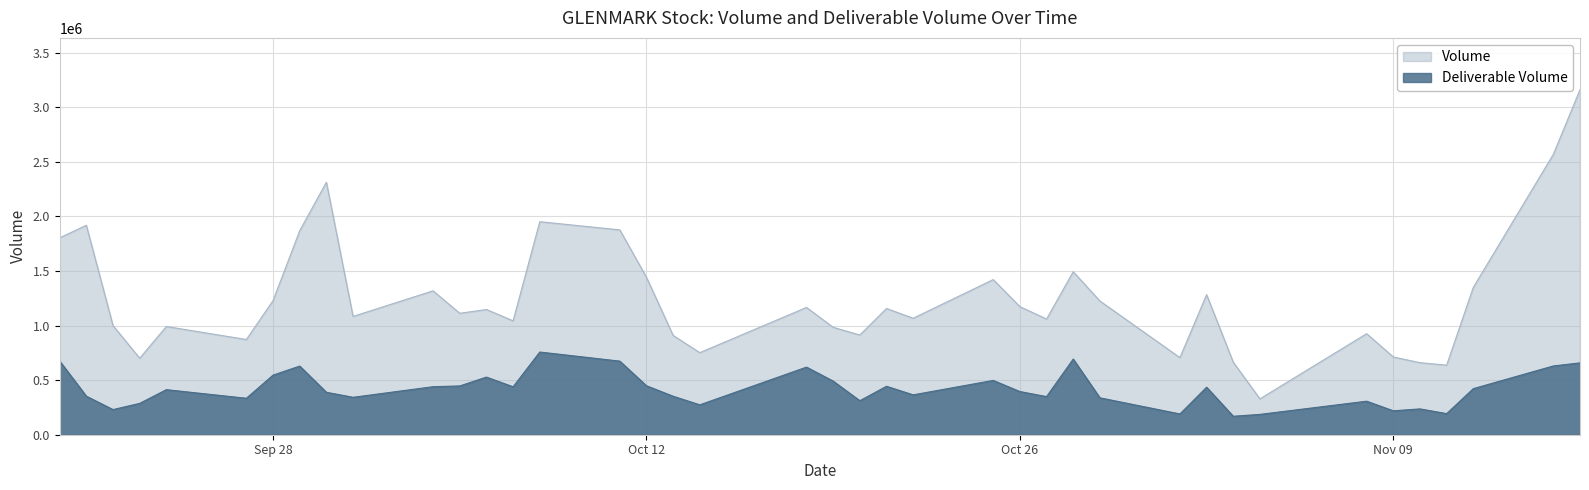

Between 2021-10-21 and 2021-11-01, which series saw the biggest shift?

Volume